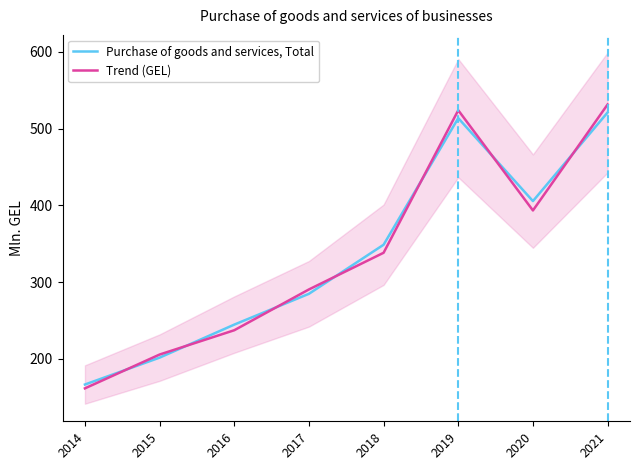

How many lines are shown in the chart?

2